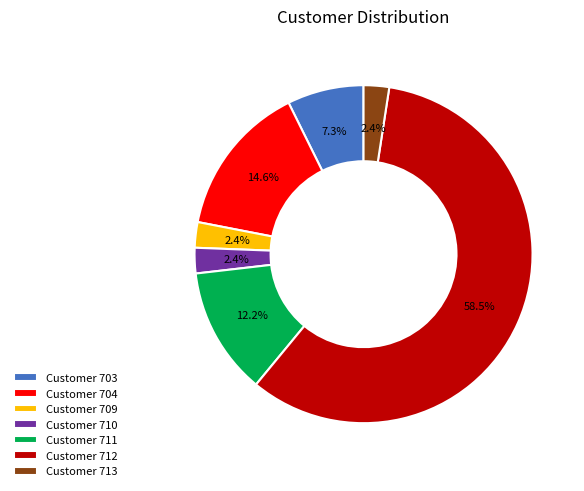

Which category accounts for the majority?

Customer 712